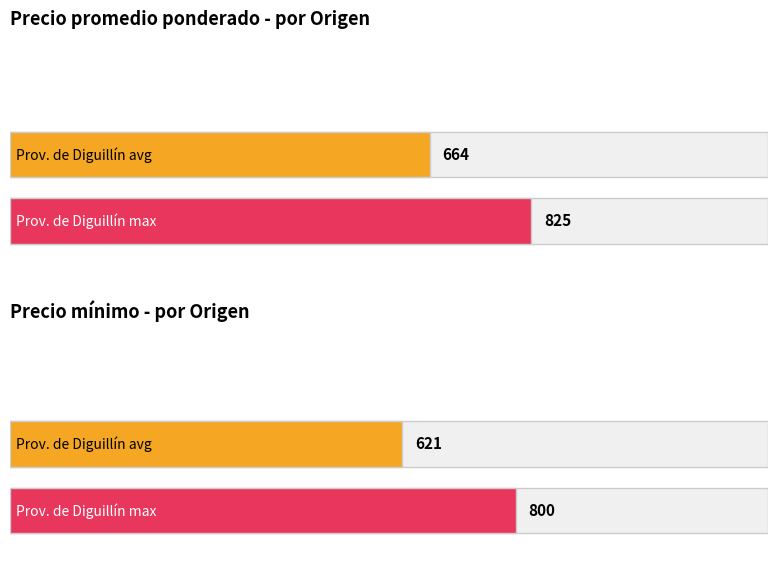

How many distinct data groups are displayed?

2